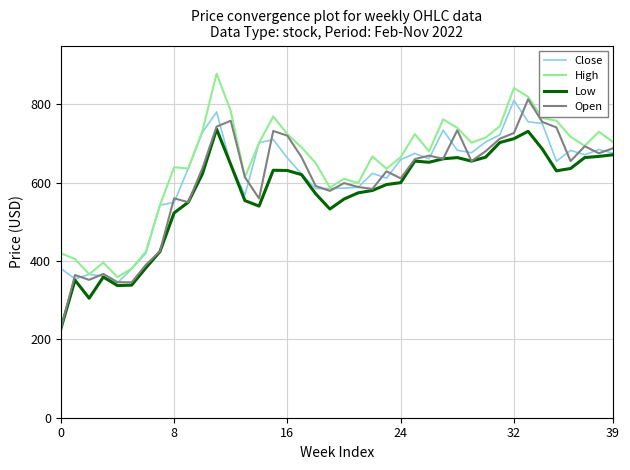

What is the difference between the maximum and minimum values in the Low series?

509.6